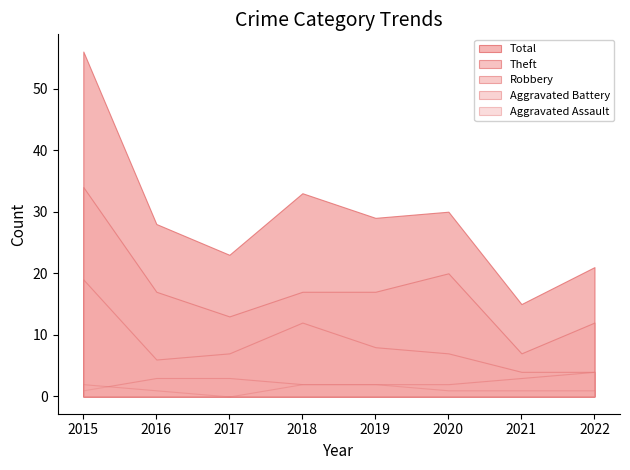

The Total series shows 33 at 2018. True or false?

True